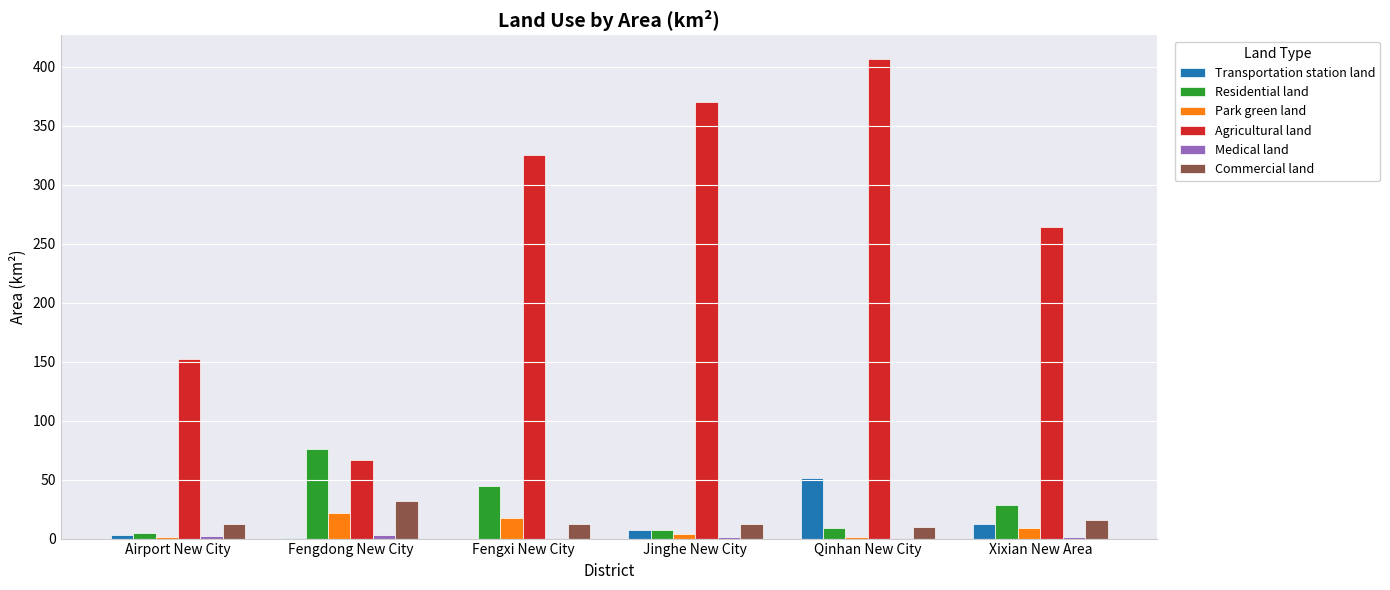

At which label does Agricultural land first exceed 324?

Fengxi New City